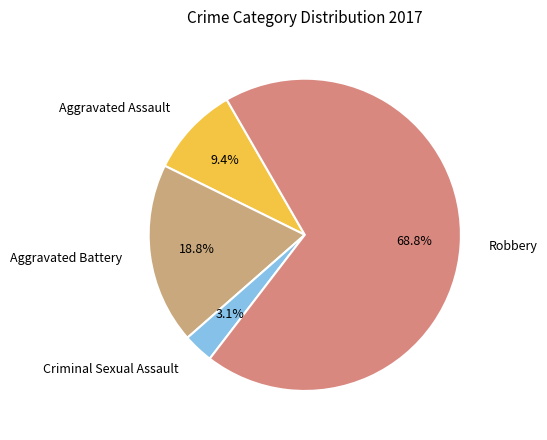

To the nearest percent, what is the combined percentage of Robbery and Criminal Sexual Assault?

72%